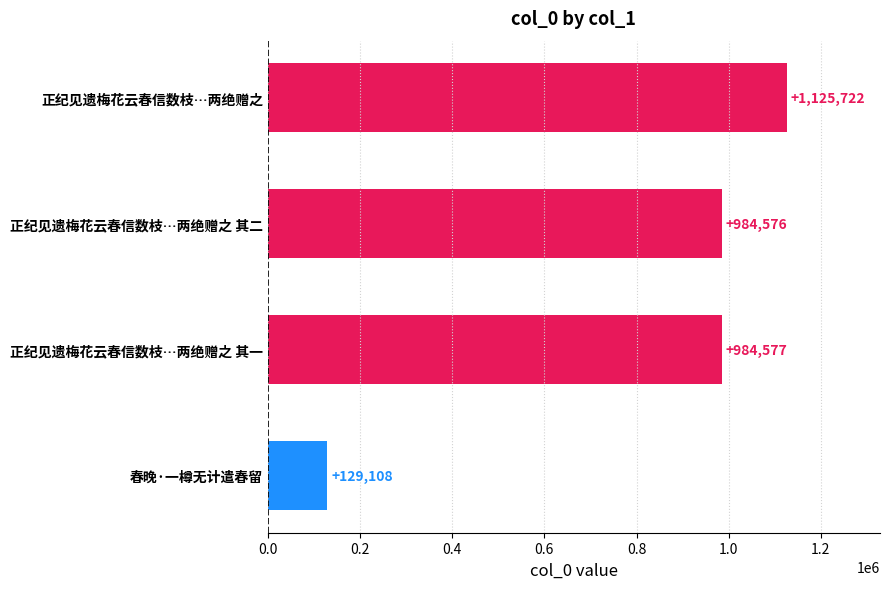

Which has a higher value, 正纪见遗梅花云春信数枝…两绝赠之 其一 or 正纪见遗梅花云春信数枝…两绝赠之 其二?

正纪见遗梅花云春信数枝…两绝赠之 其一